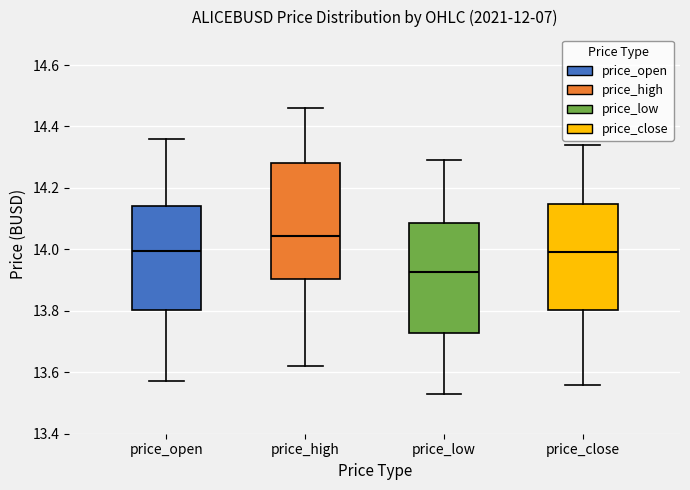

Reading left to right, read every box against the y-axis: the position of its median line, the range the box covers, and the ends of its whiskers. The values are not printed on the chart, so give them approximately, as read against the axis.

price_open: median 14.00, box 13.80 to 14.14, whiskers 13.58 to 14.36
price_high: median 14.04, box 13.90 to 14.28, whiskers 13.62 to 14.46
price_low: median 13.92, box 13.72 to 14.08, whiskers 13.54 to 14.30
price_close: median 14.00, box 13.80 to 14.14, whiskers 13.56 to 14.34